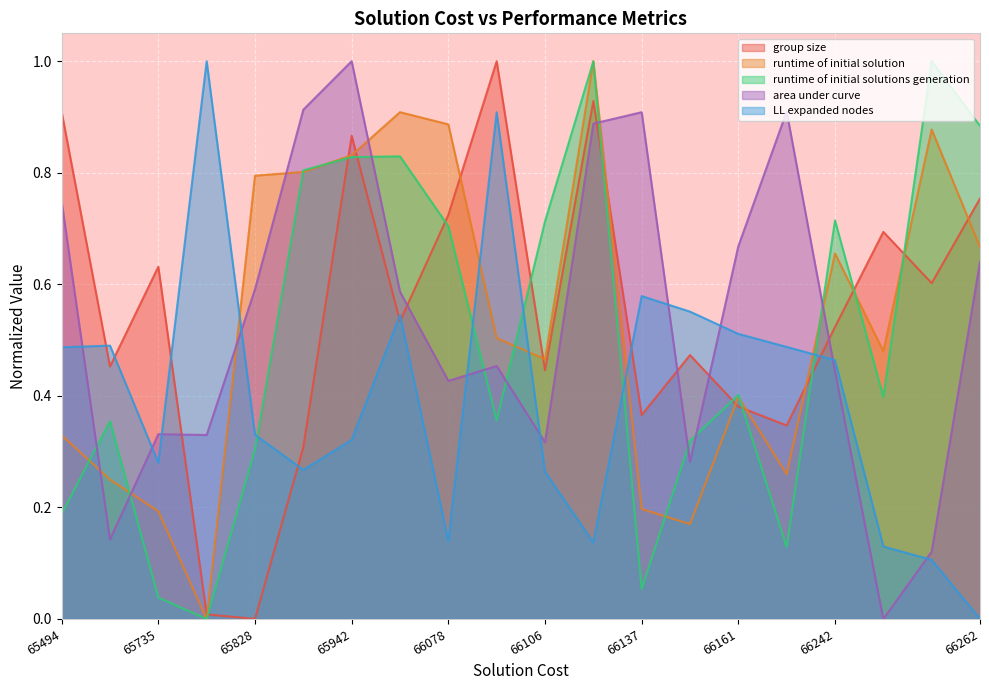

At which category is the sum across all series the highest?

66132